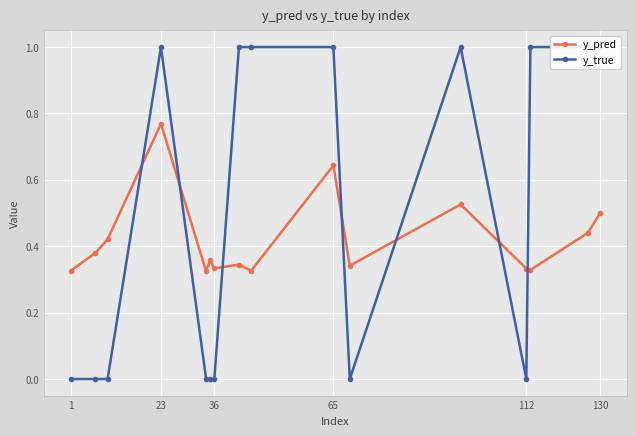

What are all the series names shown in the legend?

y_pred, y_true